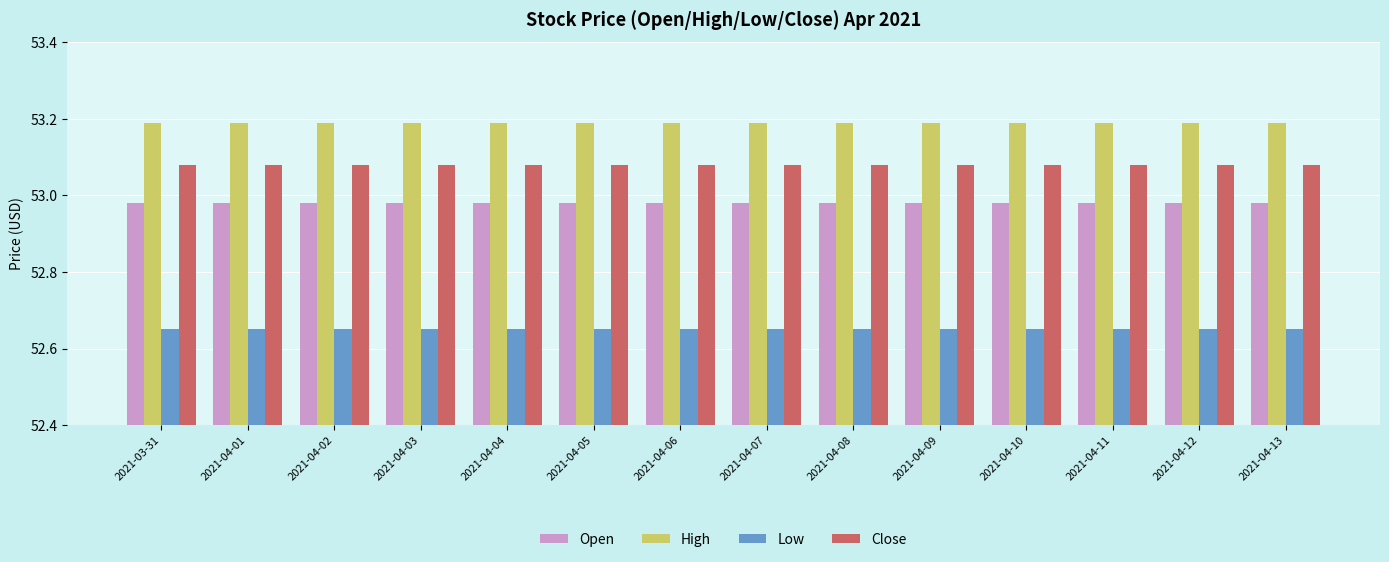

Is it true that High equals 83.1 at 2021-04-02?

False